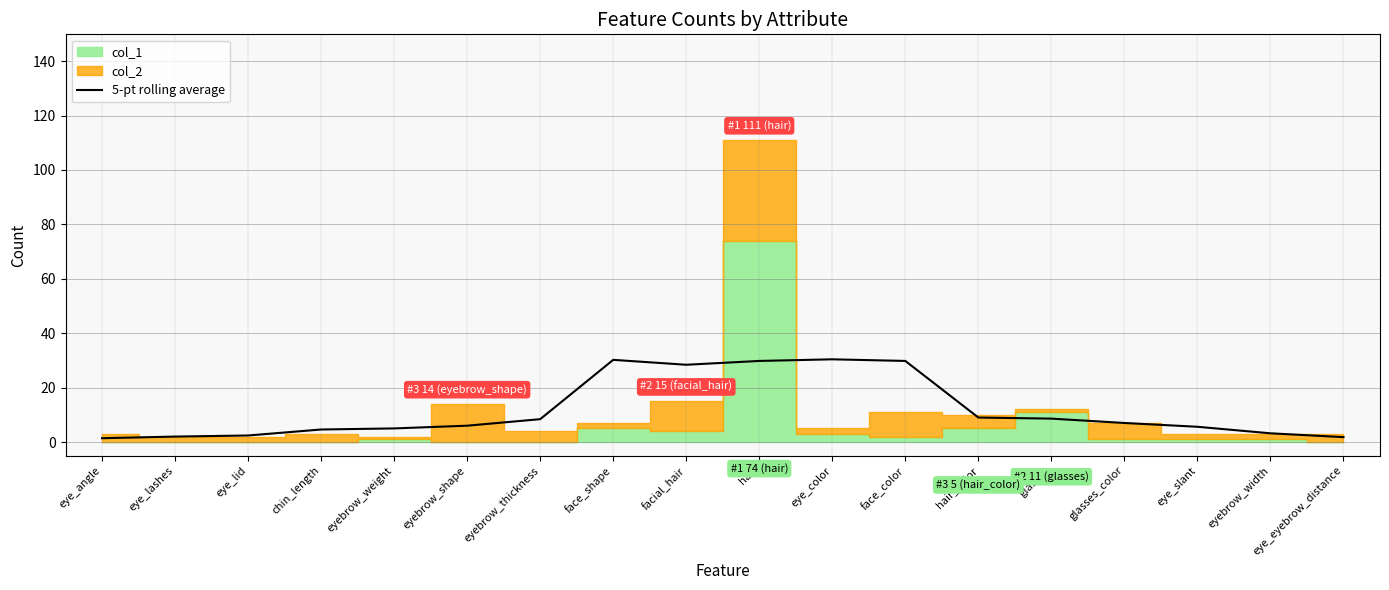

True or false: the data has more than 1 interior local peaks.

True